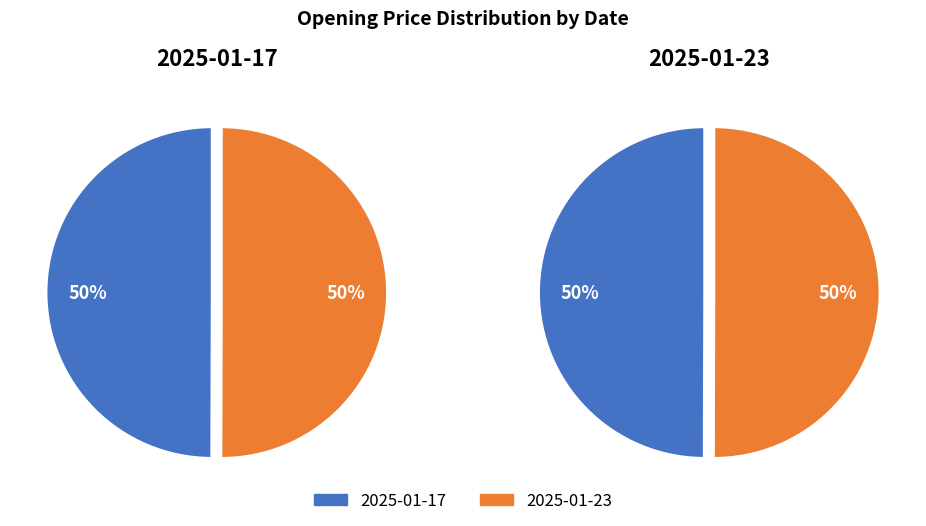

How many slices are in this pie chart?

2